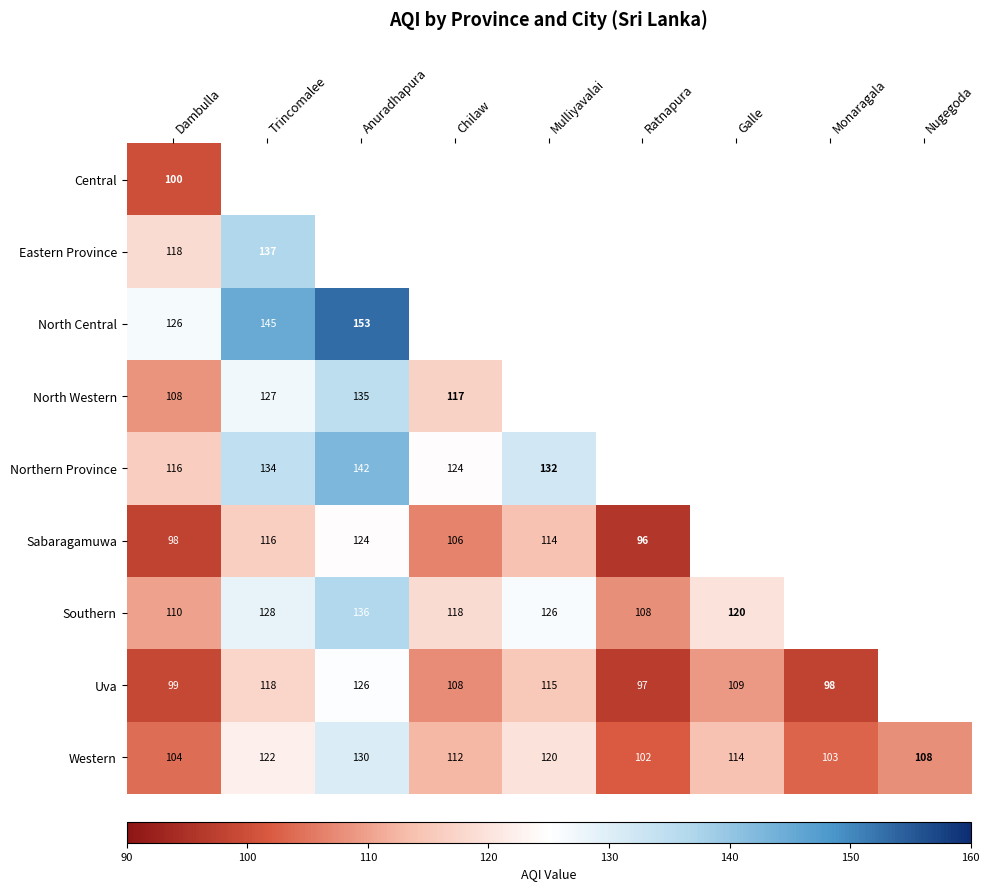

How many series are shown in this chart?

9